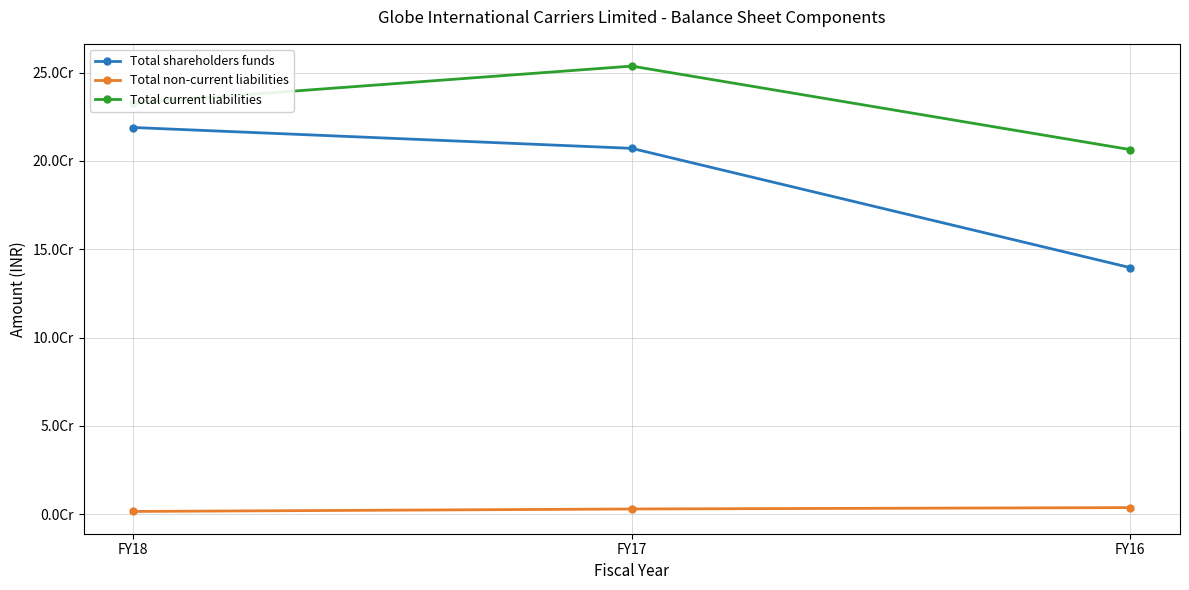

Is this an area chart (filled region under the line)?

No